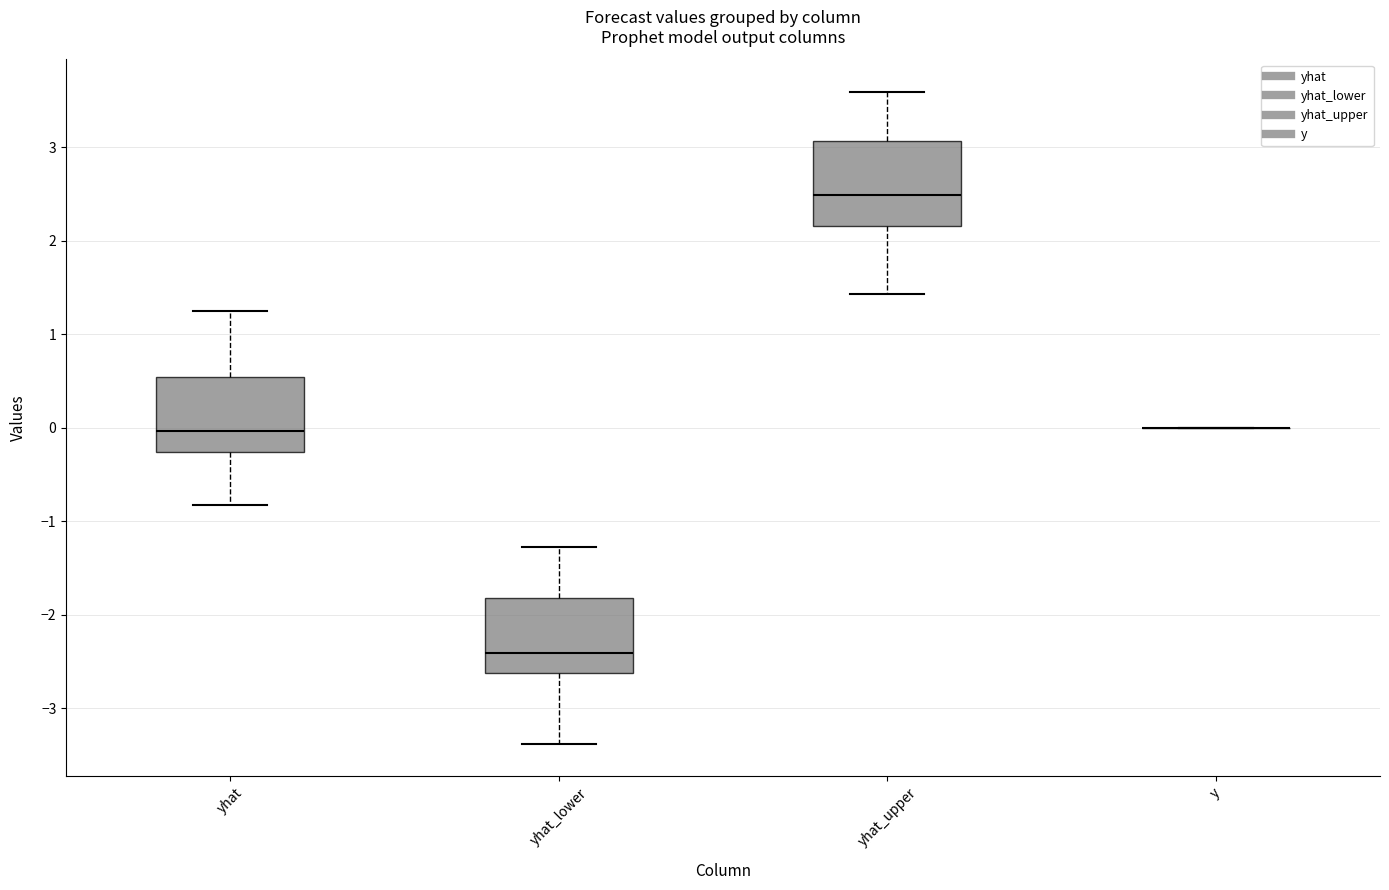

Reading left to right, transcribe this box plot: for each box, give where its median line is, the range the box spans, and where its two whiskers end, as read against the y-axis. The values are not printed on the chart, so give them approximately, as read against the axis.

yhat: median 0.0, box -0.3 to 0.5, whiskers -0.8 to 1.3
yhat_lower: median -2.4, box -2.6 to -1.8, whiskers -3.4 to -1.3
yhat_upper: median 2.5, box 2.2 to 3.1, whiskers 1.4 to 3.6
y: box collapsed to a line at 0.0, whiskers 0.0 to 0.0